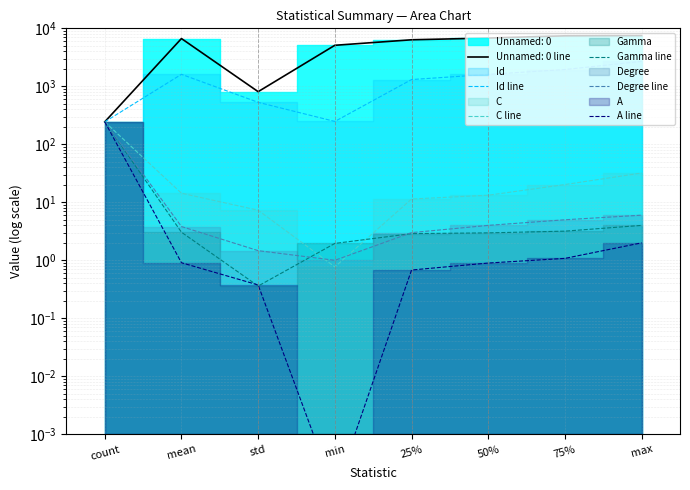

Read the Degree line value at min.

1.0